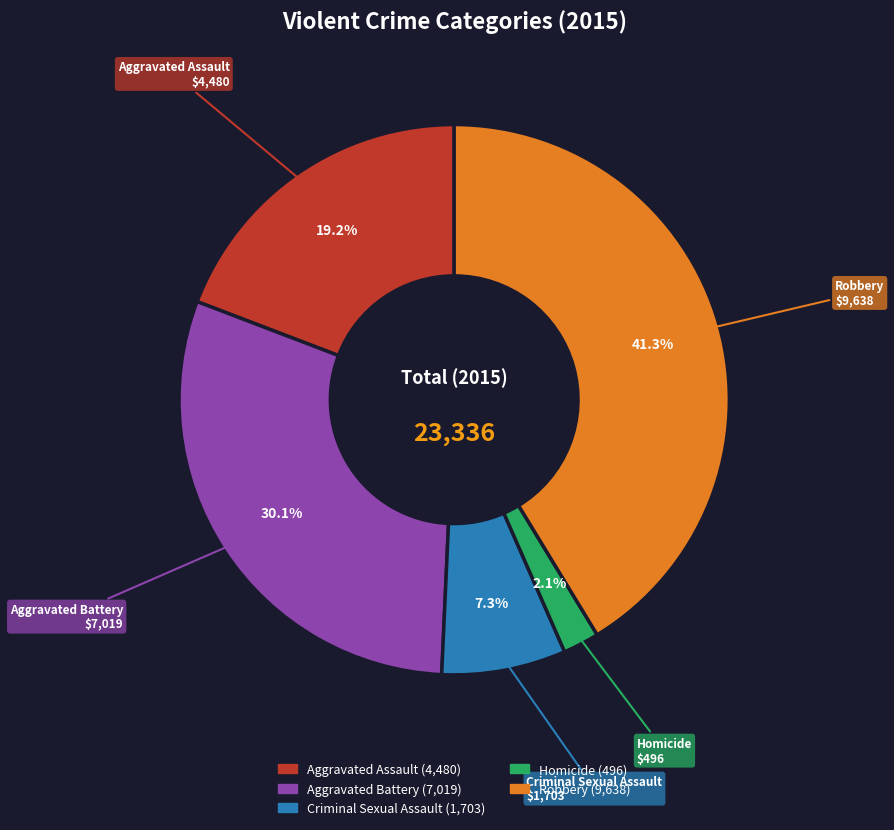

Rank the categories by value from lowest to highest.

Homicide, Criminal Sexual Assault, Aggravated Assault, Aggravated Battery, Robbery